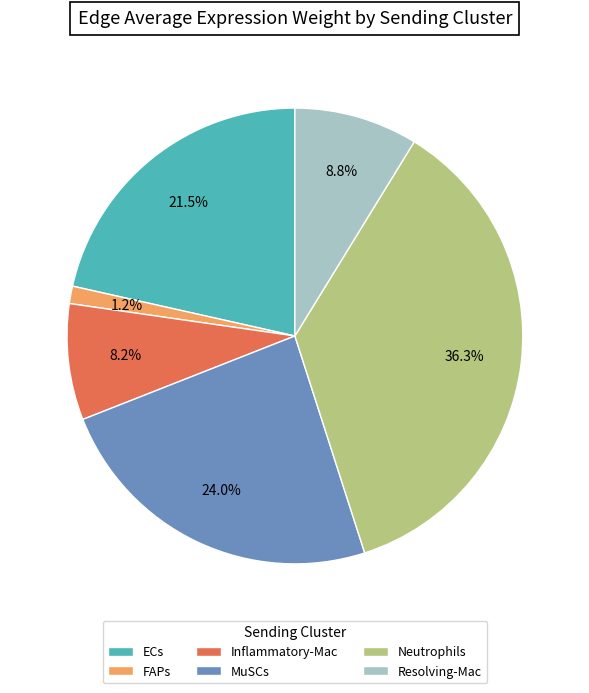

What is the smallest slice in the pie chart?

FAPs